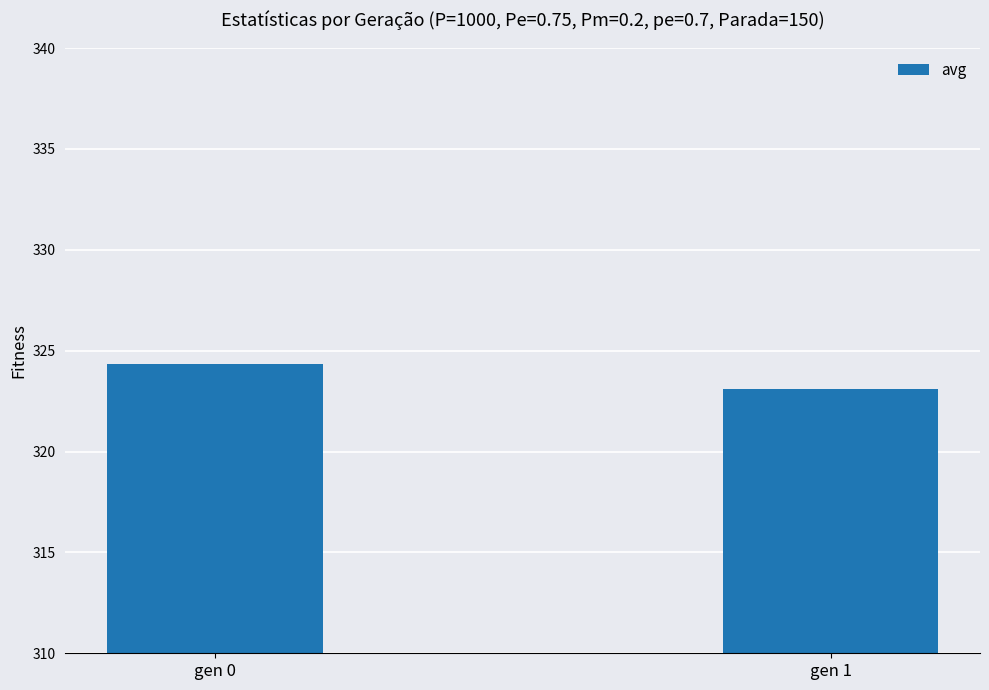

What is the difference between the maximum and minimum values?

1.3